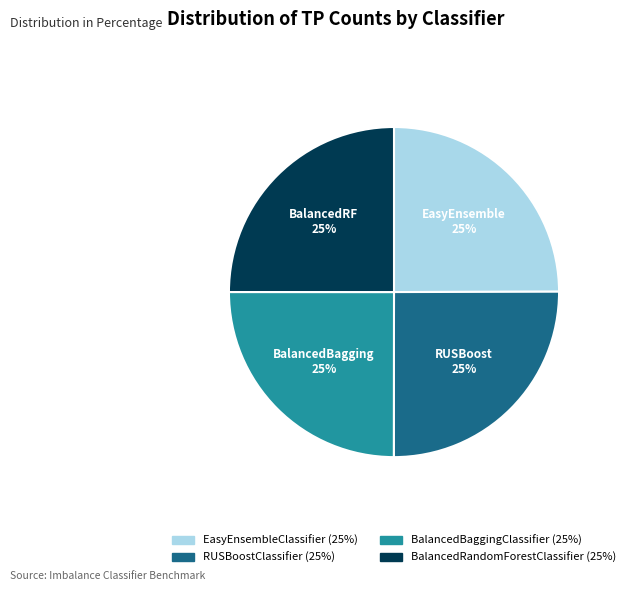

Is it true that BalancedBaggingClassifier is 25% of the pie?

True